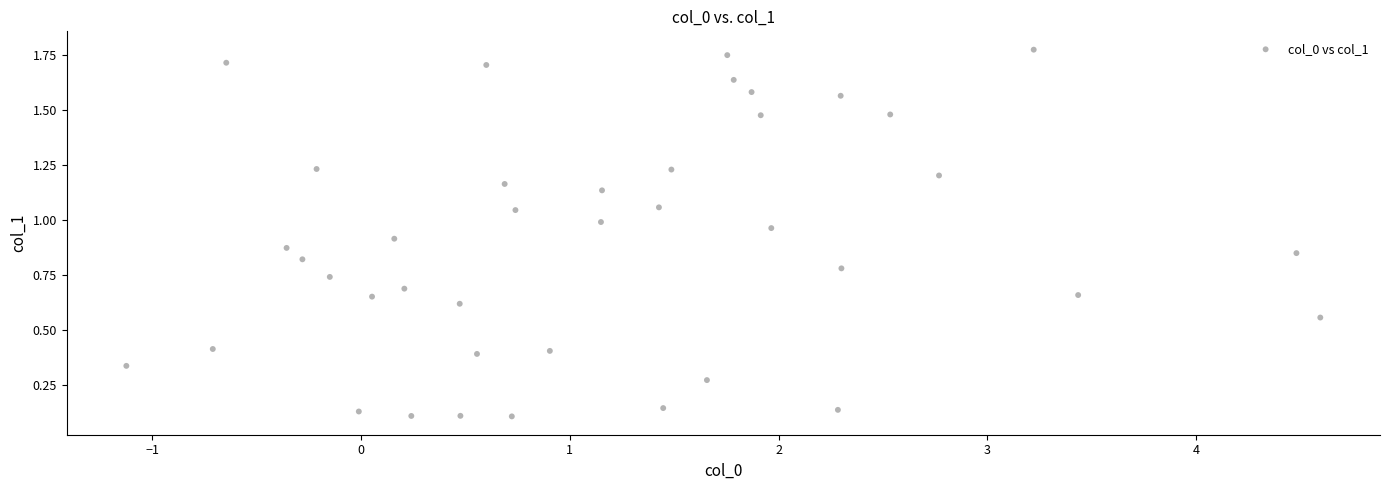

What is the range of X values (max minus min)?

5.7